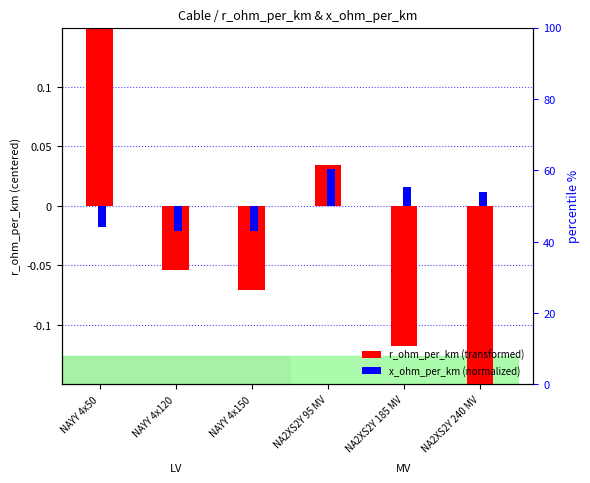

Does the chart contain stacked bars?

No